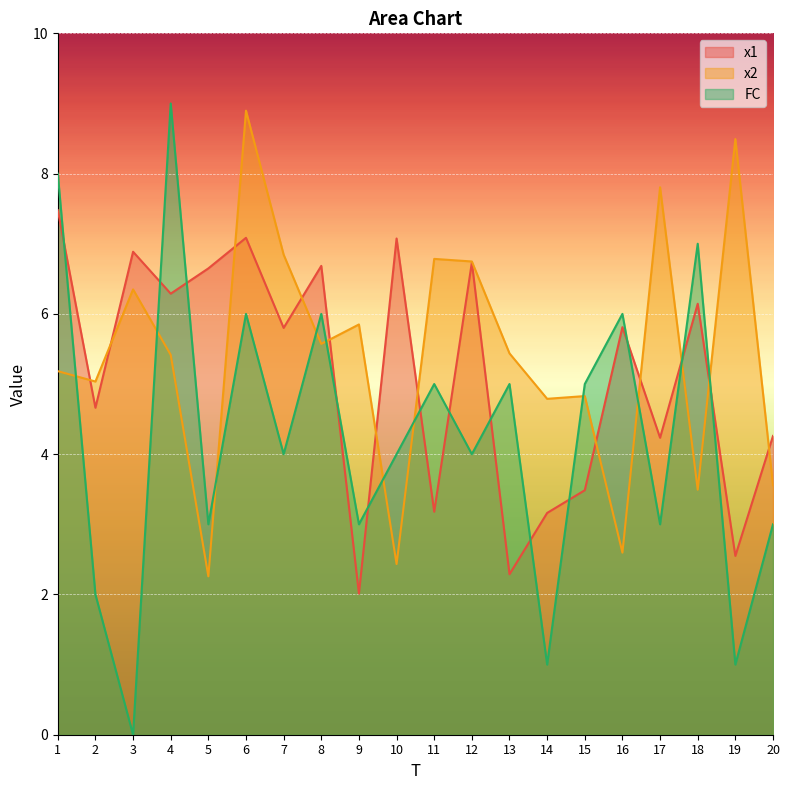

Where is x1 nearest to the value 4?

17